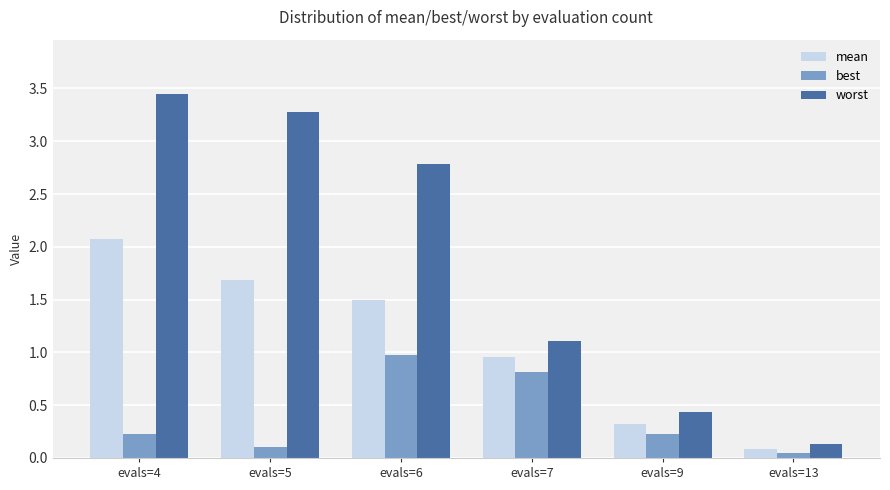

What is the difference between the second highest and second lowest values in the best series?

0.7